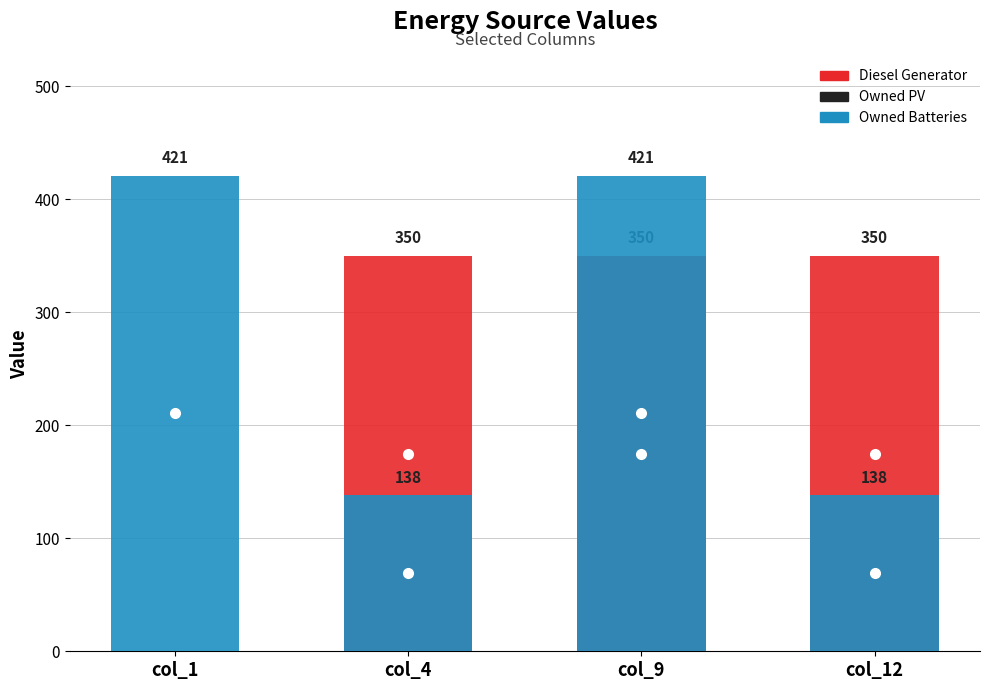

Is the value of Owned Batteries at col_9 greater than the value of Diesel Generator at col_9?

Yes